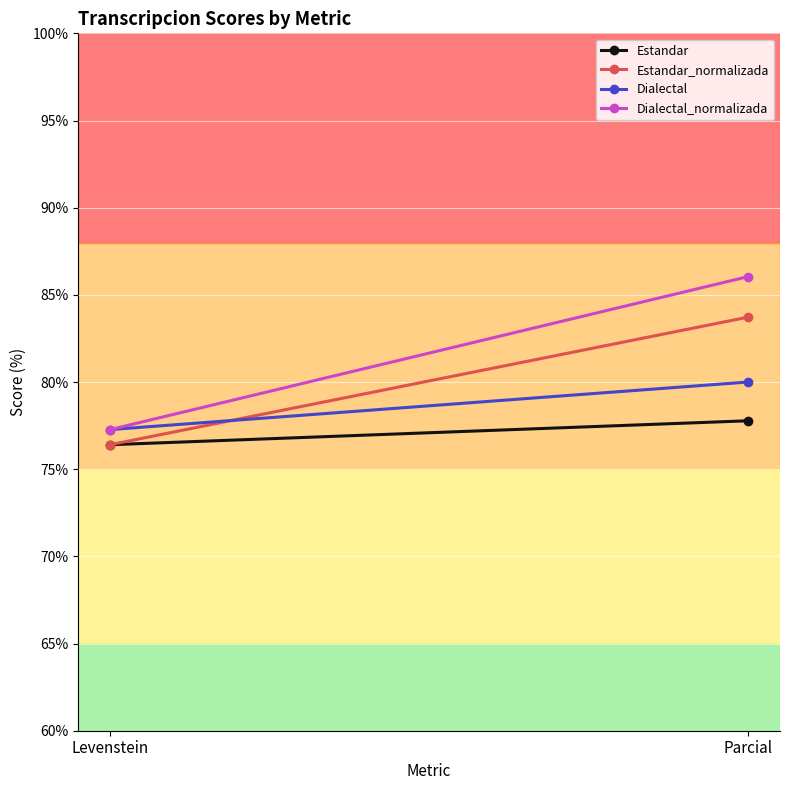

Is this an area chart (filled region under the line)?

No